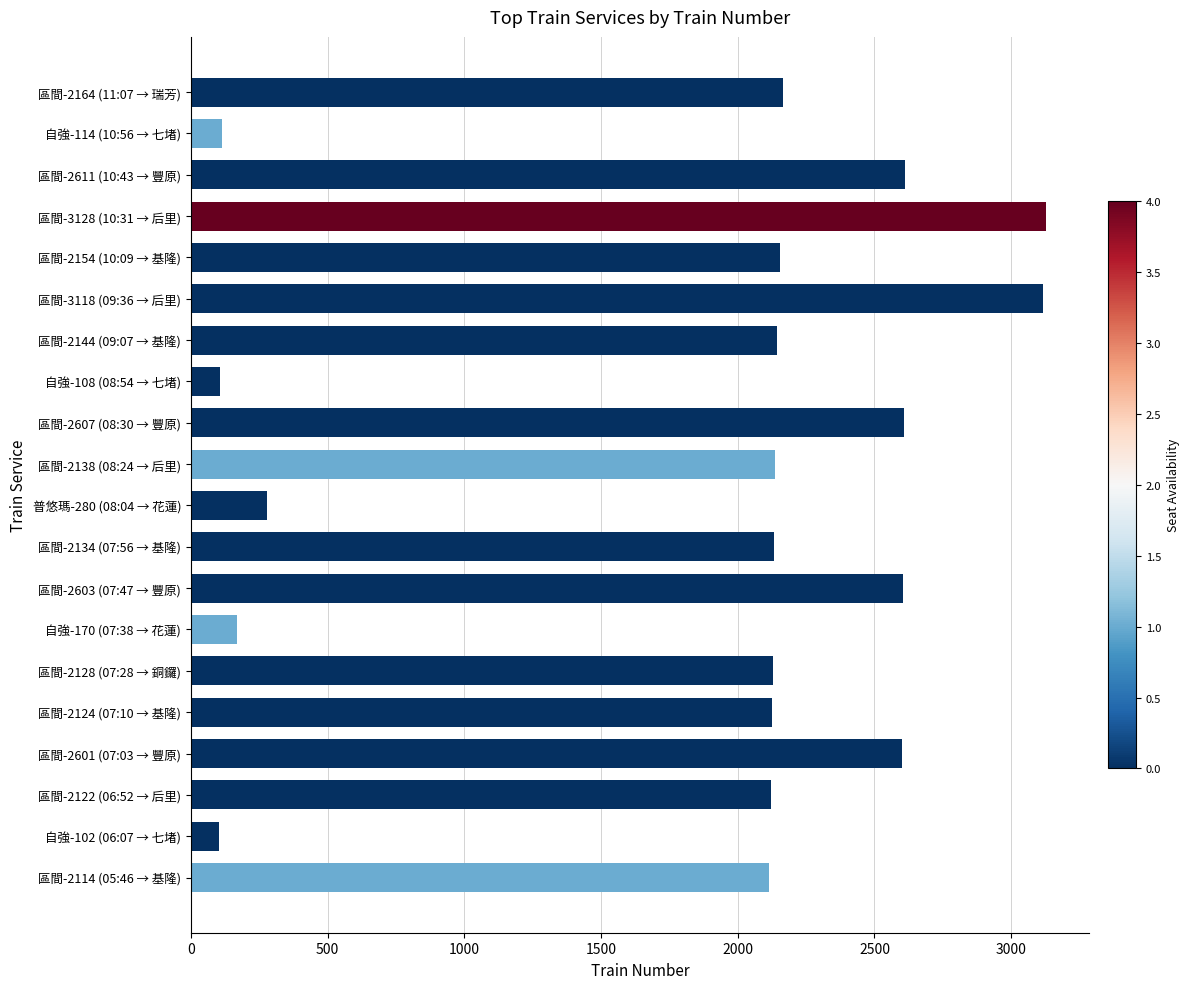

What is the change in value from 區間-2138 (08:24 → 后里) to 區間-3118 (09:36 → 后里)?

+980